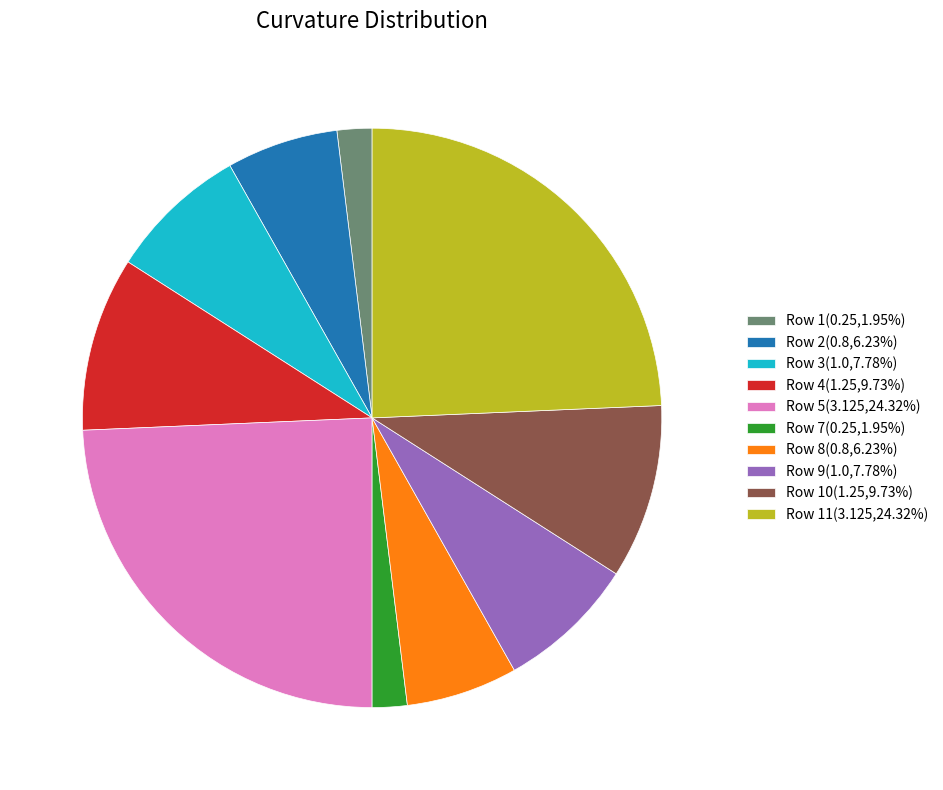

Approximately how many times larger is the value at Row 5(3.125,24.32%) compared to Row 9(1.0,7.78%)?

3.1